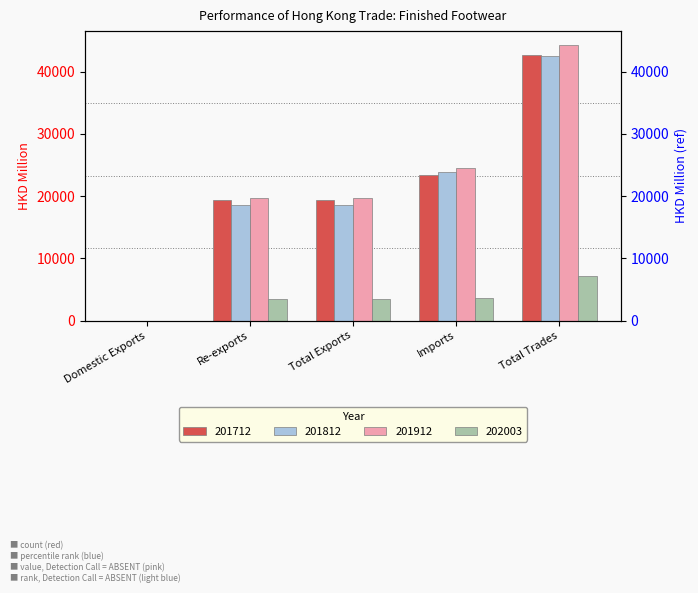

What position from the right is Imports?

2